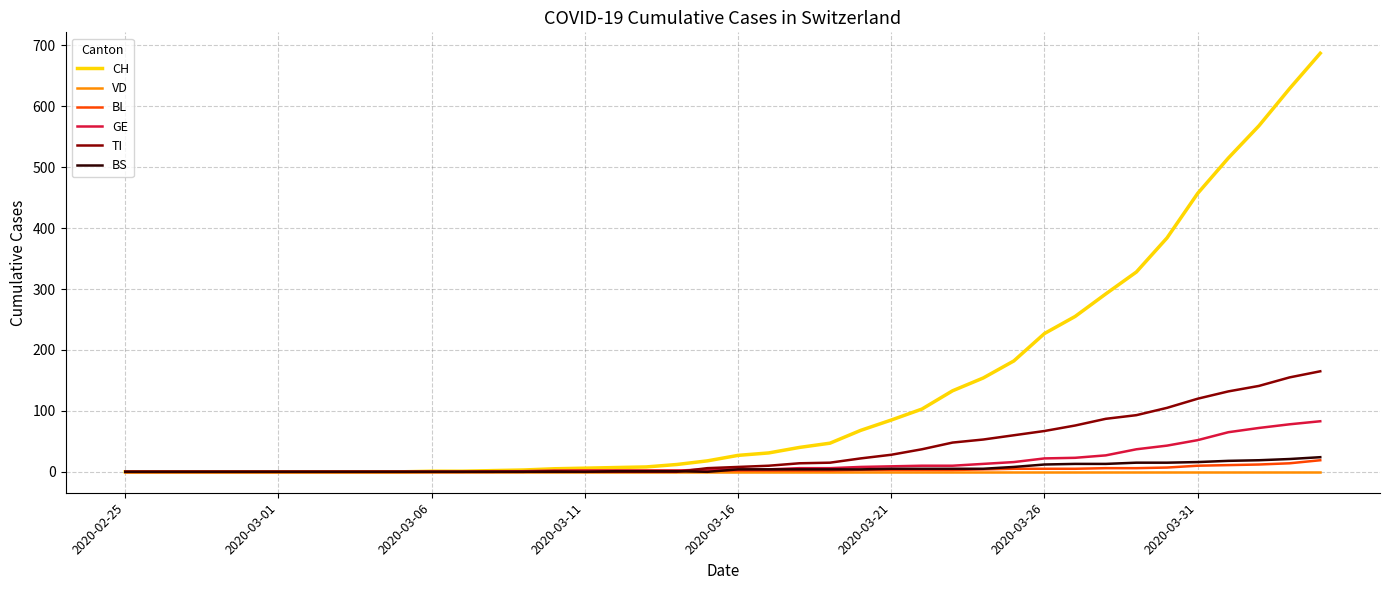

Which series has the largest total across all categories?

CH